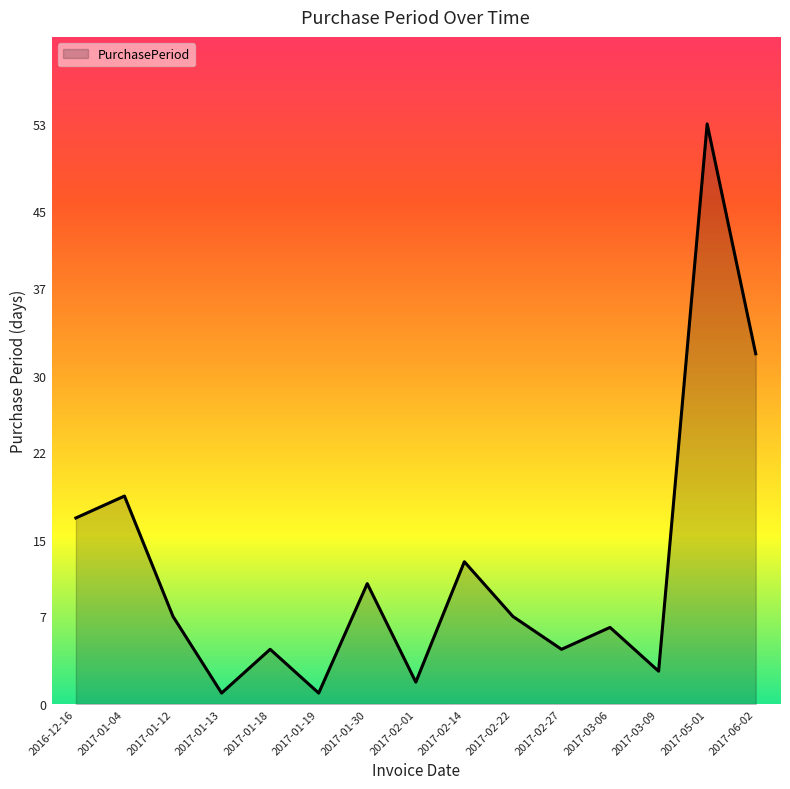

Does the chart display data point markers on the line(s)?

No